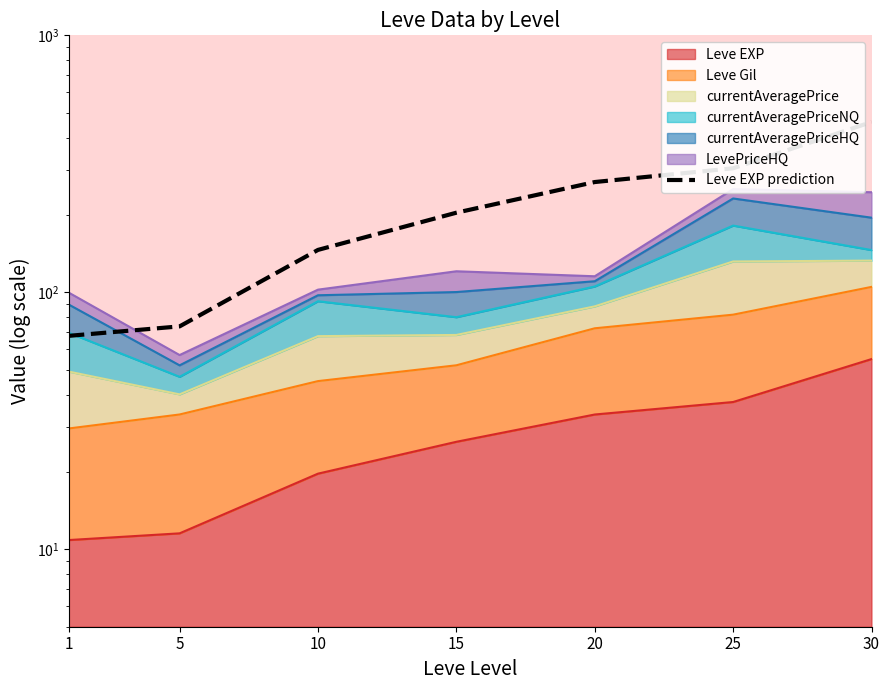

What is the difference between the second highest and minimum values?

236.2